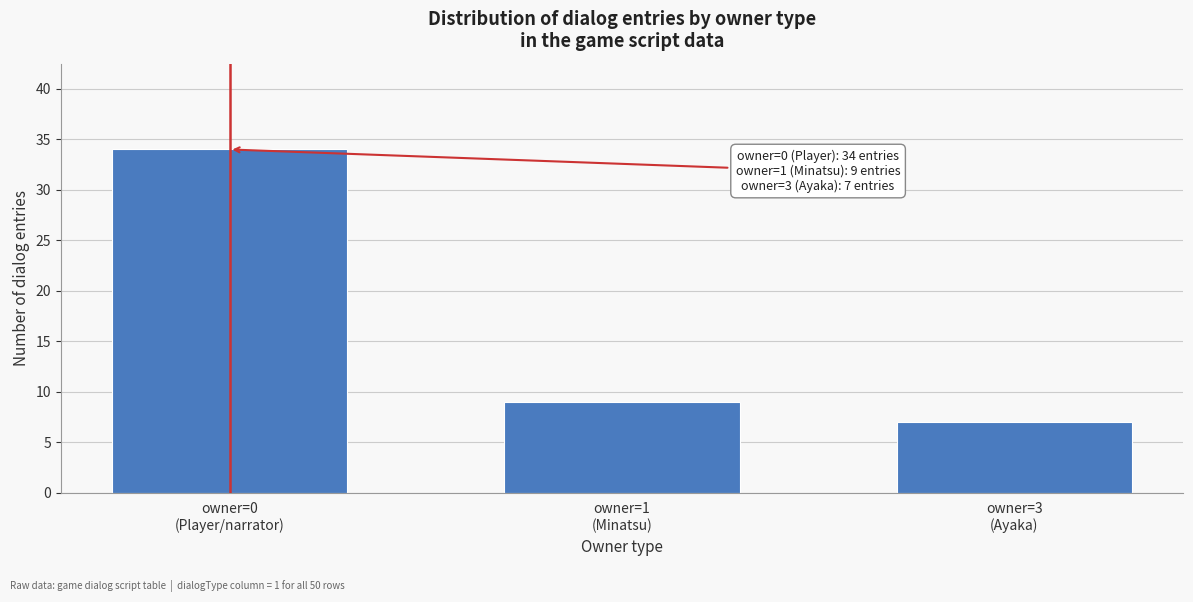

Reading left to right, extract all data points from this chart.

34	9	7